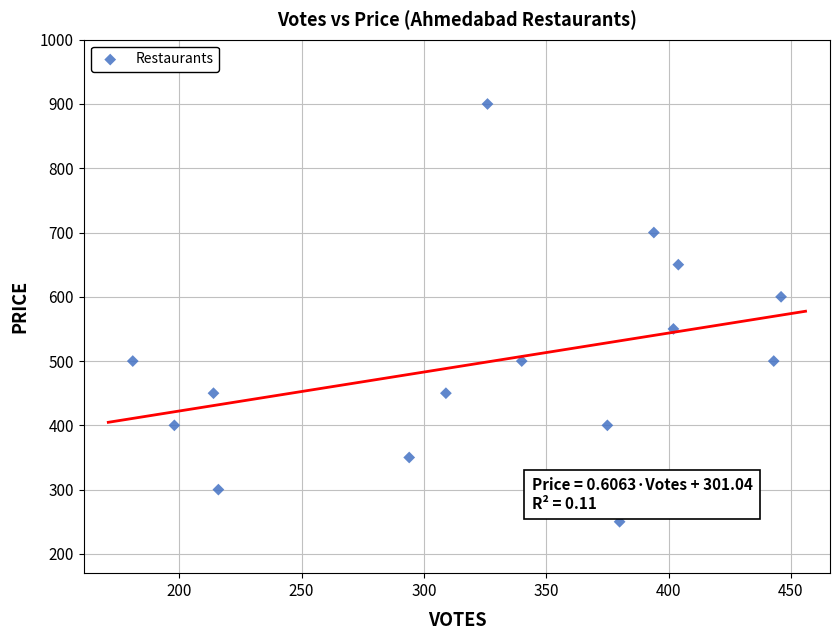

What is the range of Y values (max minus min)?

650